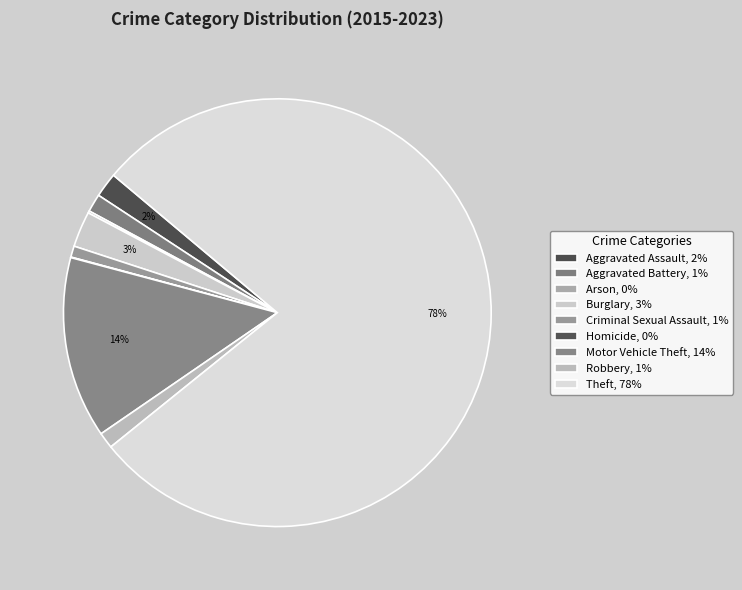

What percentage is the Criminal Sexual Assault slice, to the nearest percent?

1%